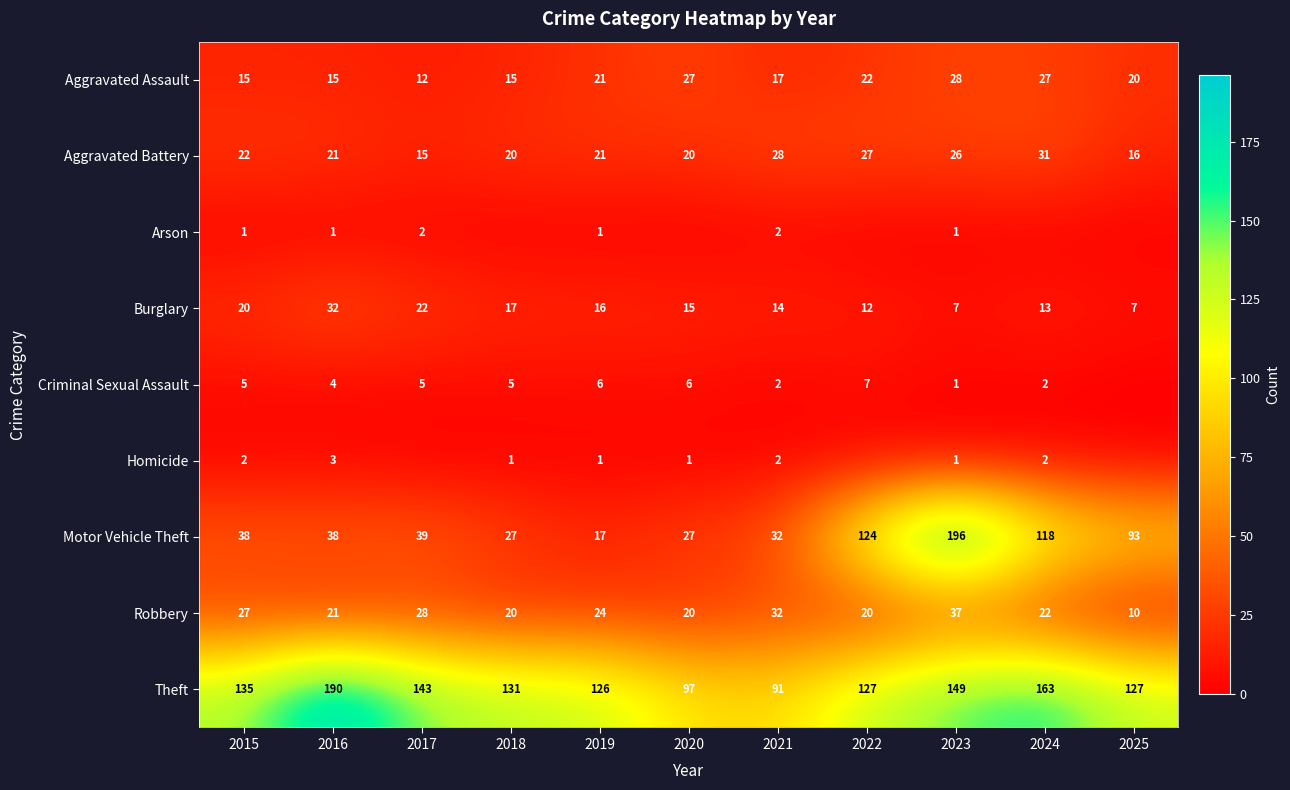

Read the Aggravated Battery value at 2025, to the nearest 10.

20